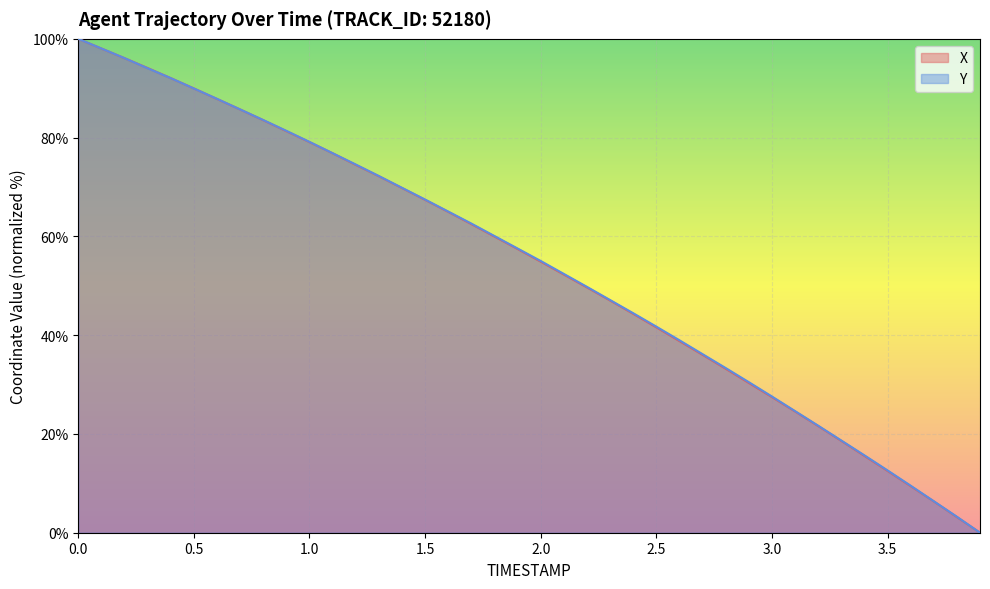

Where is X nearest to the value 50?

2.2